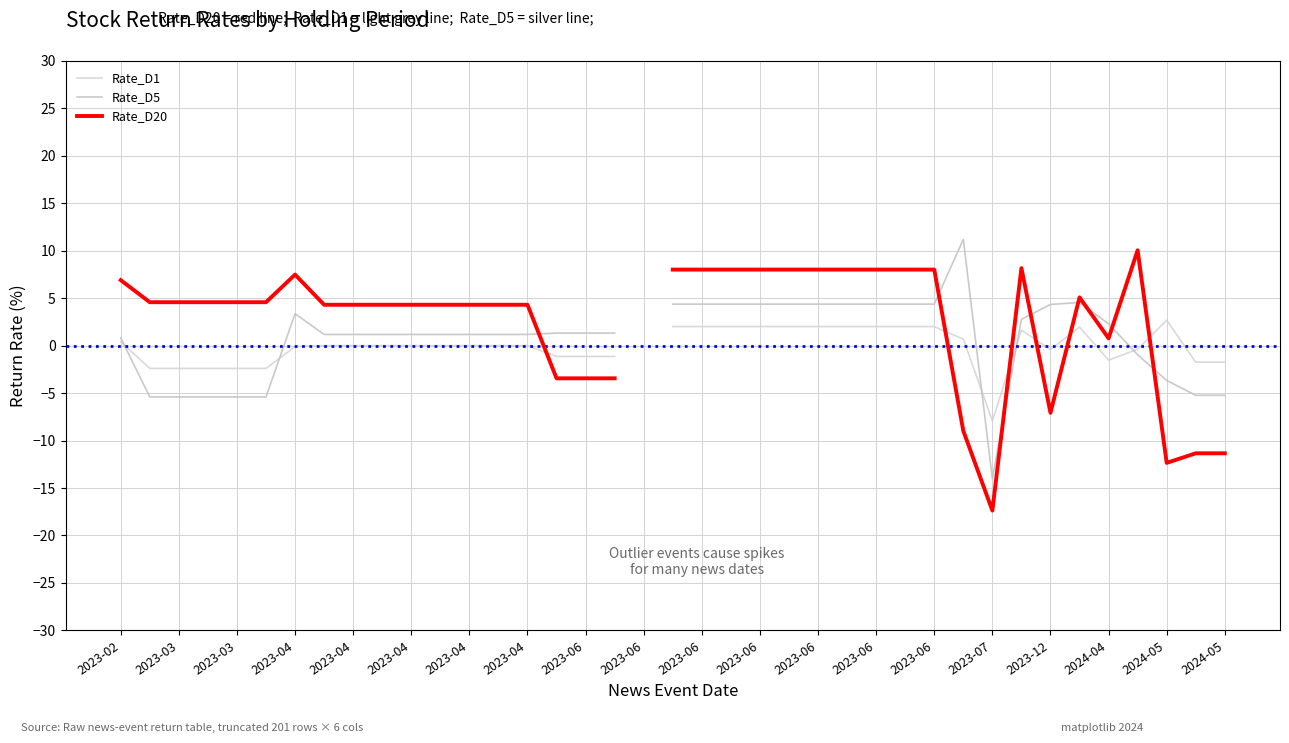

How many lines are shown in the chart?

3